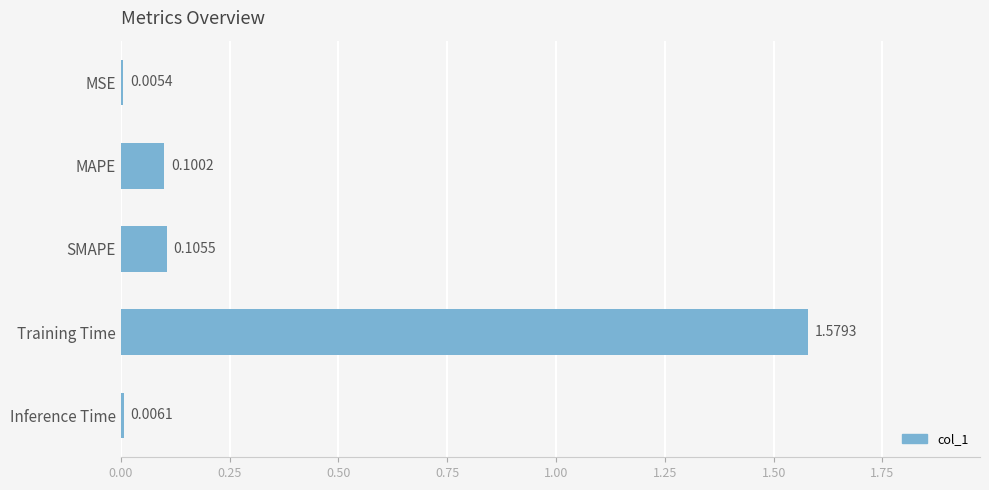

Which label corresponds to the largest value in the chart?

Training Time